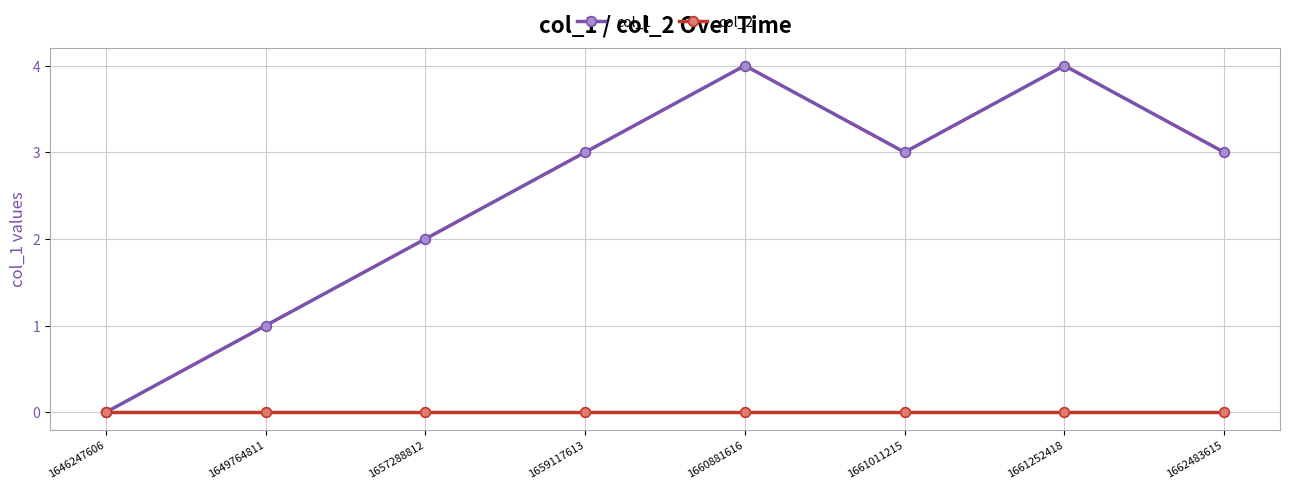

At 1657288812, list the series in order from smallest to largest.

col_2, col_1